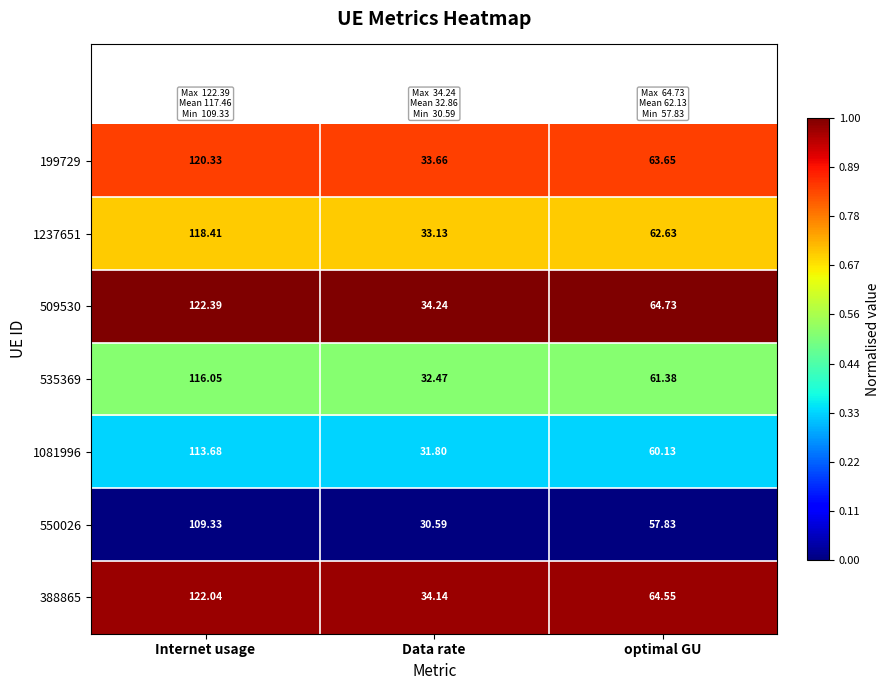

How many categories are shown in the chart?

3